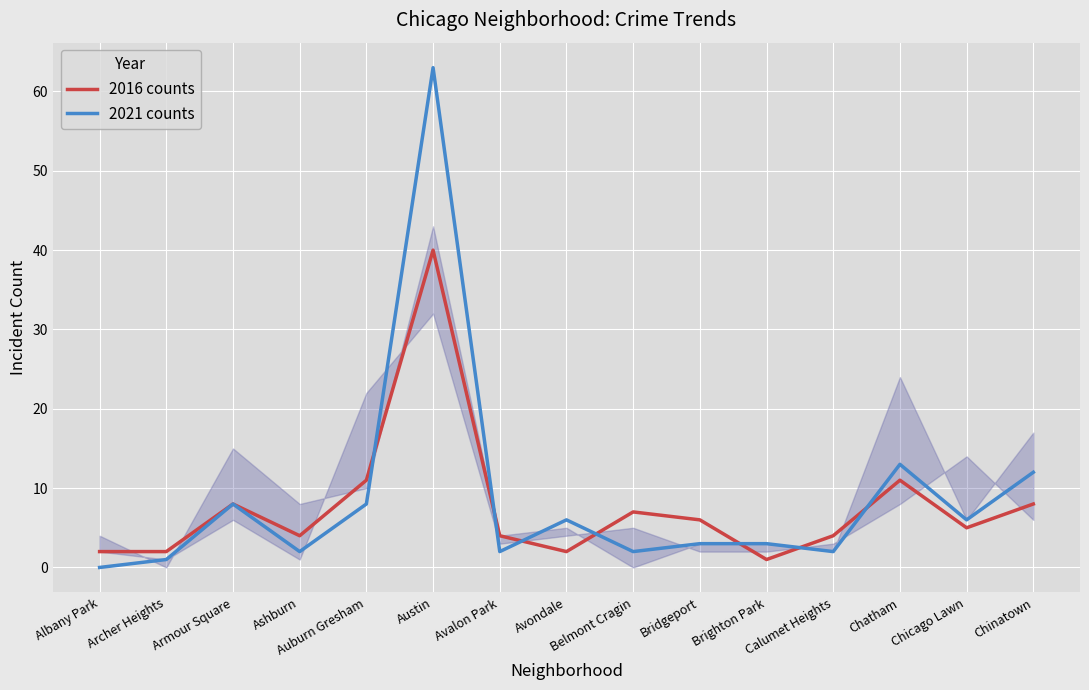

Which series has the largest range (max minus min)?

2021 counts